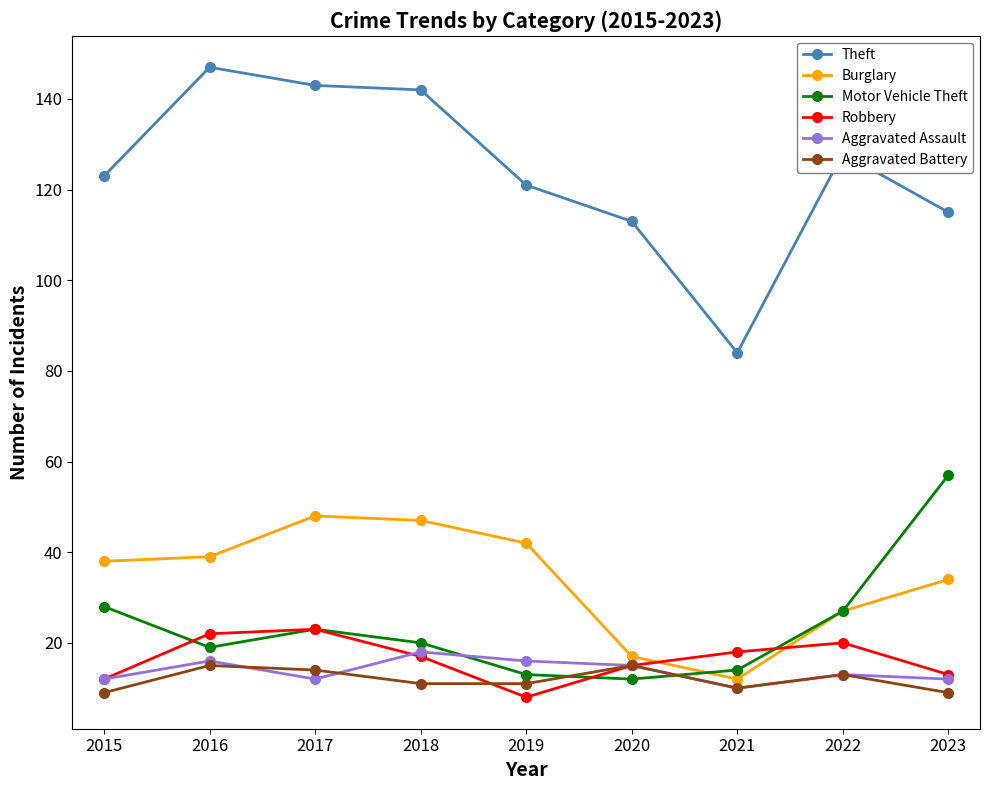

What is the value of the Aggravated Assault point at the 7th from the left?

10